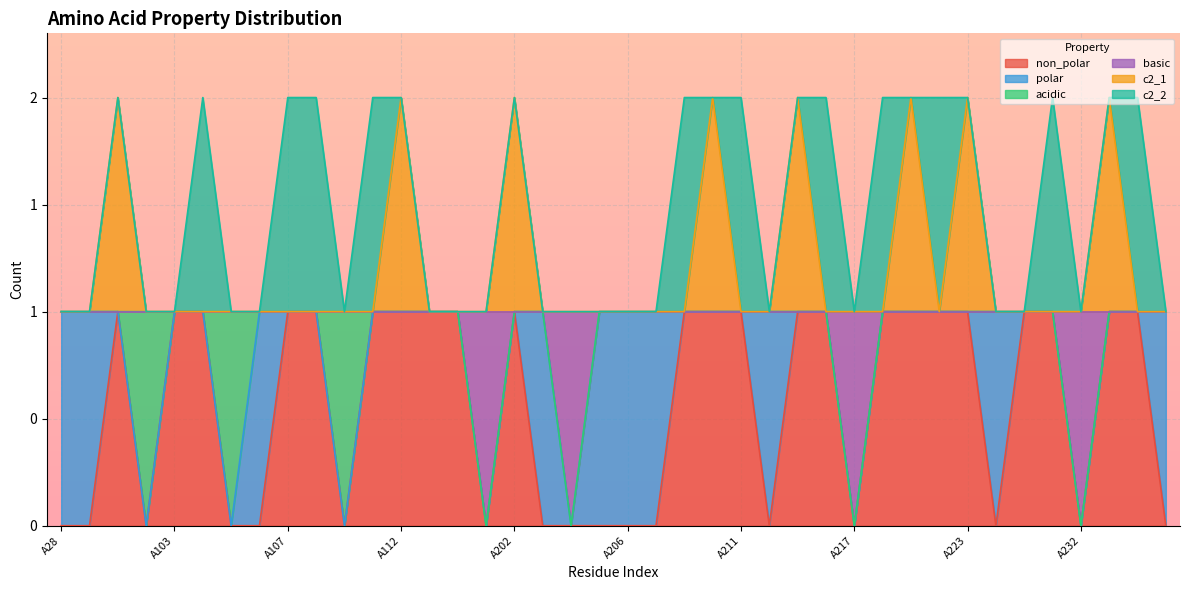

Is the value of non_polar at A234 greater than the value of c2_1 at A103?

No